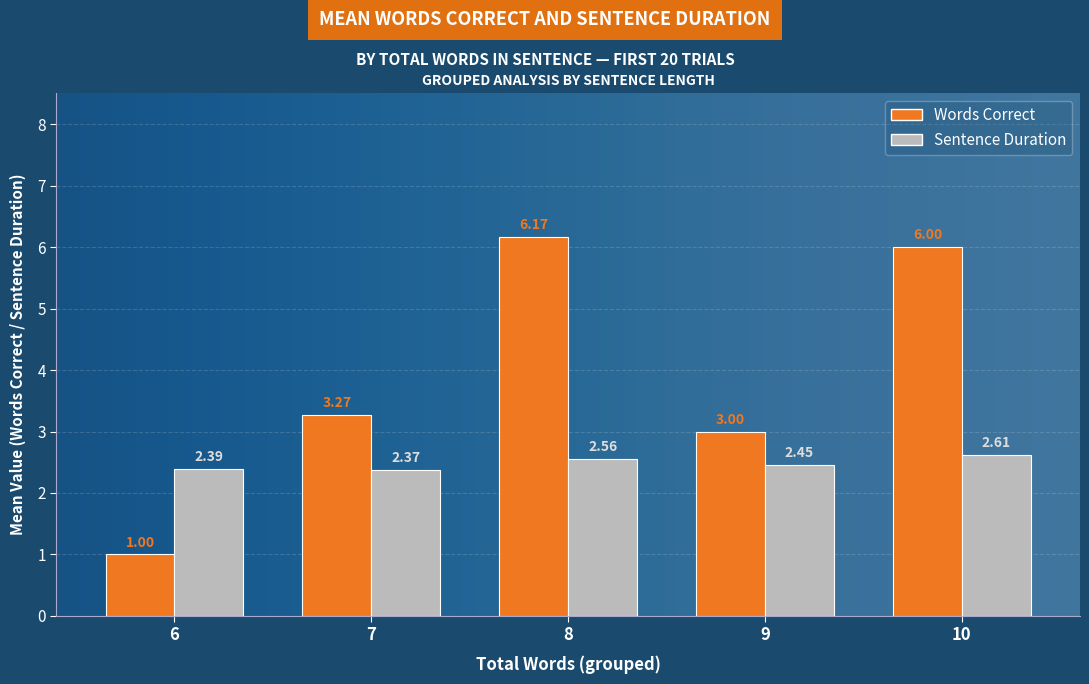

Which series has the largest total across all categories?

Words Correct